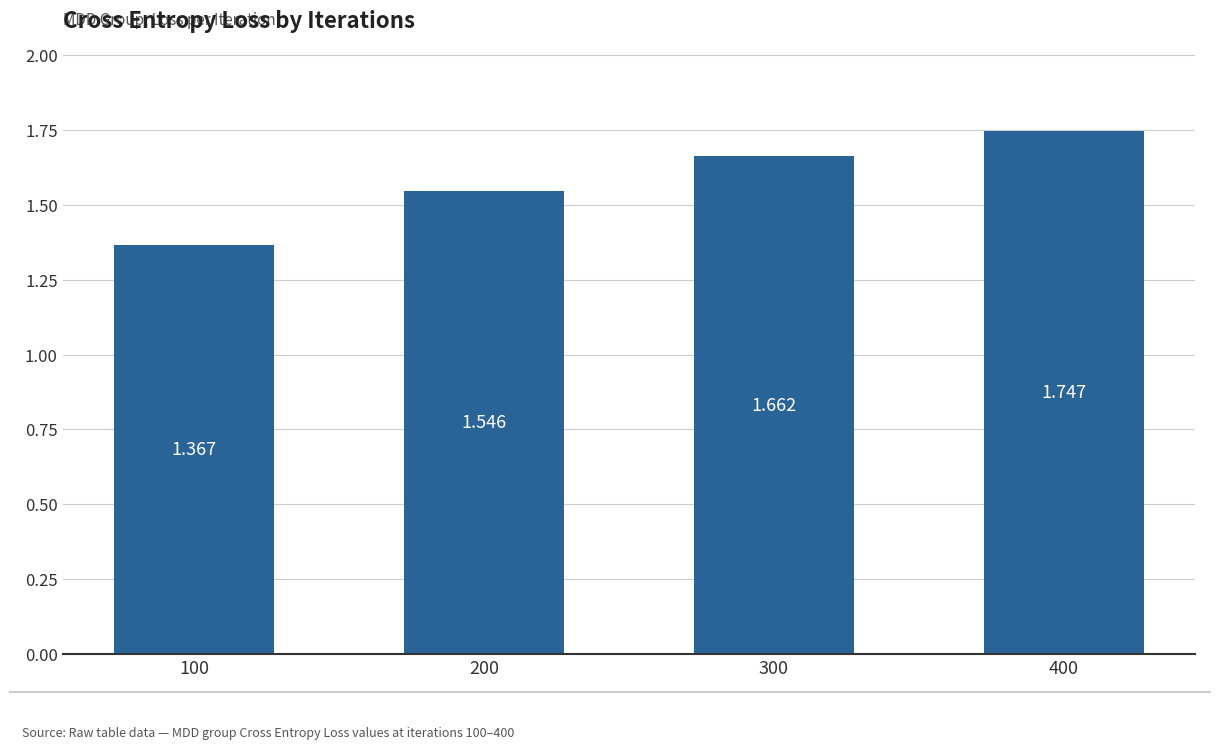

Where is the data nearest to the value 1?

100